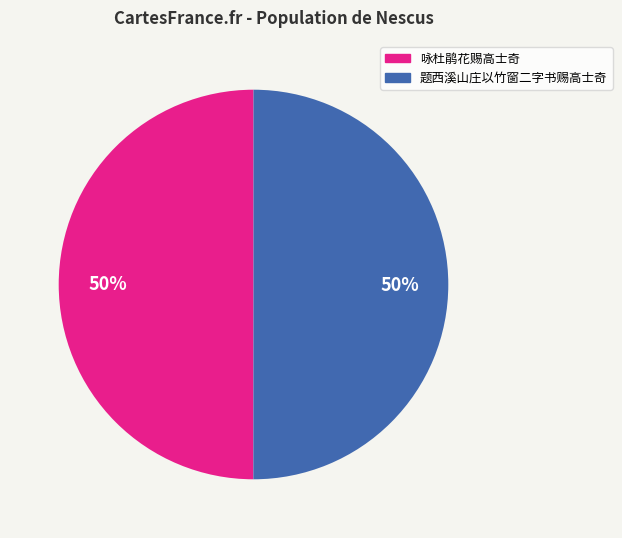

Approximately how many times larger is the value at 咏杜鹃花赐高士奇 compared to 题西溪山庄以竹窗二字书赐高士奇?

1.0